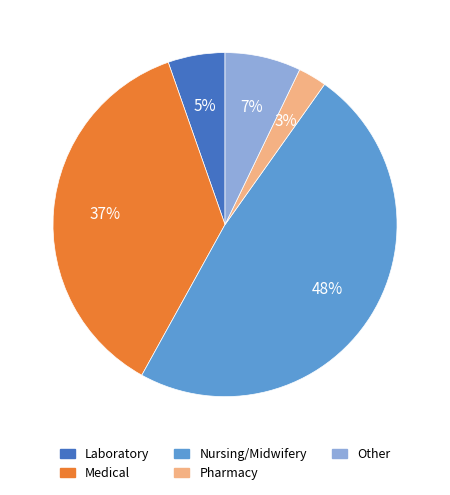

Between Medical and Nursing/Midwifery, which is larger?

Nursing/Midwifery